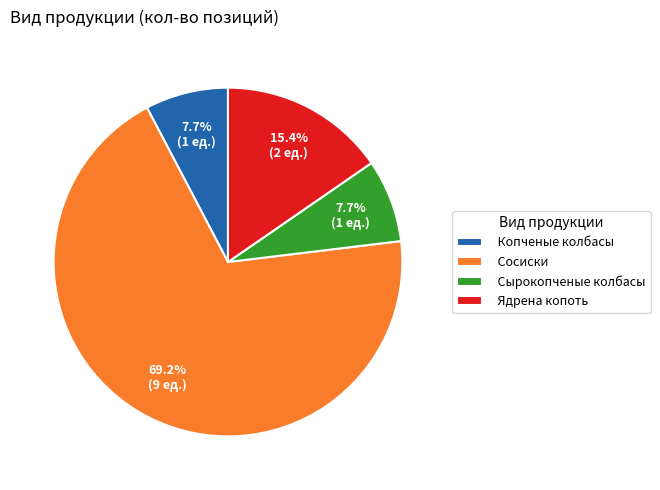

Which slice is the largest?

Сосиски